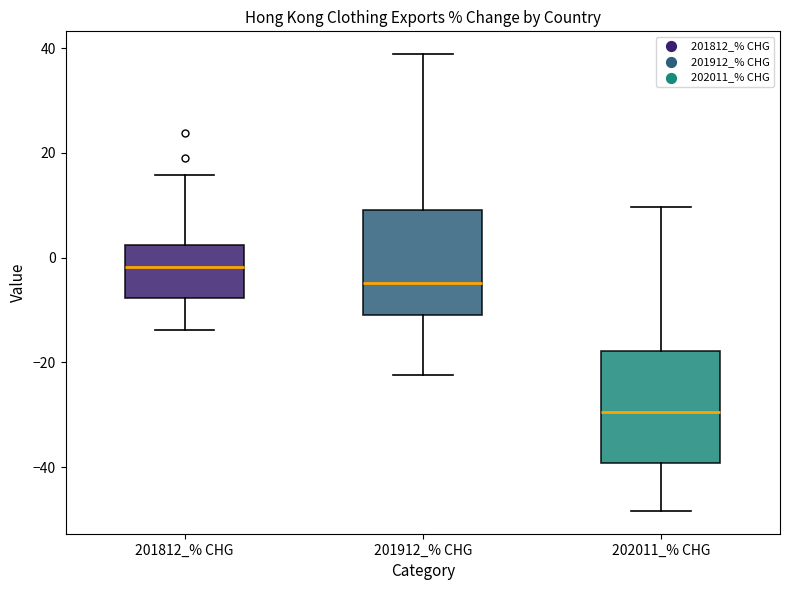

Where does the lower whisker of the box for 202011_% CHG end on the y-axis? The values are not printed on the chart, so give them approximately, as read against the axis.

-48